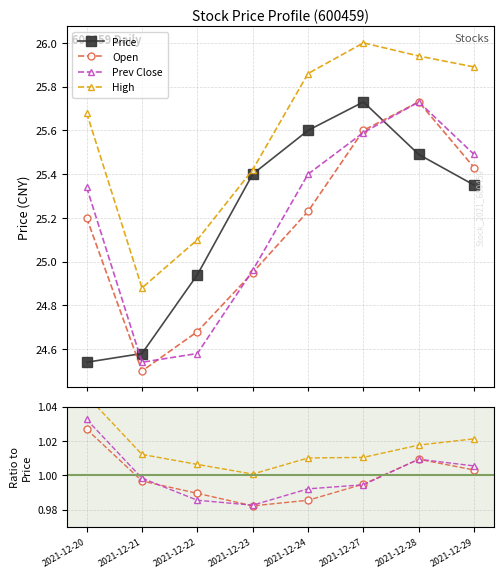

What are all the series names shown in the legend?

Price, Open, Prev Close, High